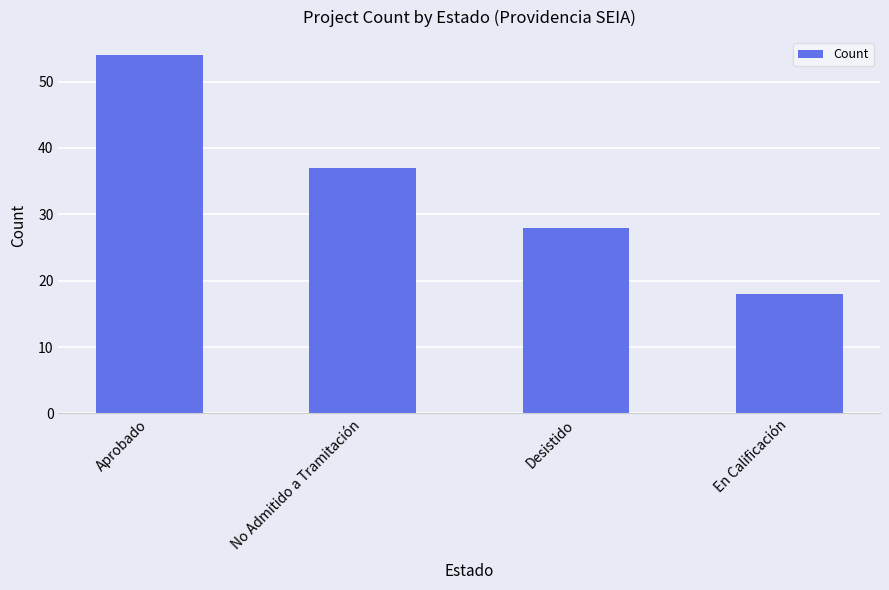

Which has a higher value, Desistido or En Calificación?

Desistido